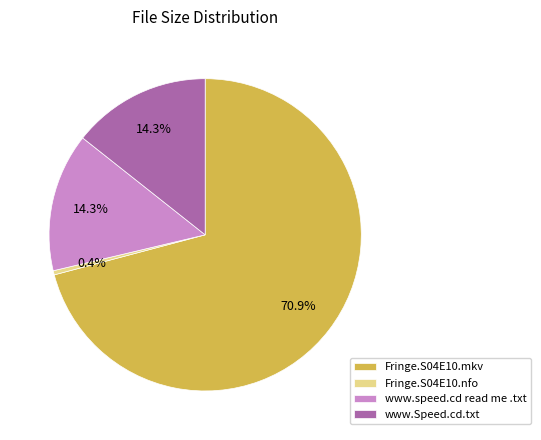

Is it true that www.speed.cd read me .txt is 14% of the pie?

True